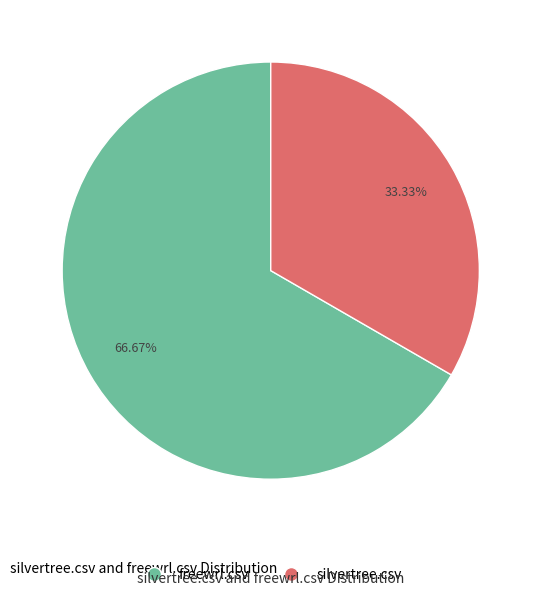

To the nearest percent, what is the difference between the silvertree.csv and freewrl.csv slice percentages?

33%